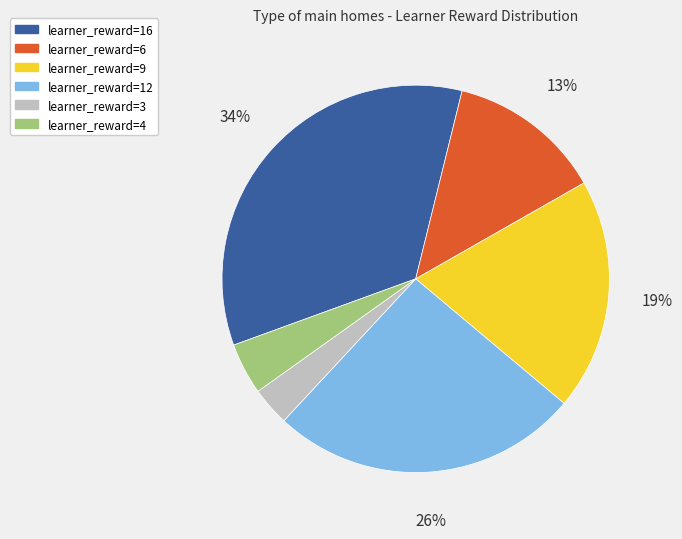

Combined, do learner_reward=9 and learner_reward=3 account for over 50%?

No